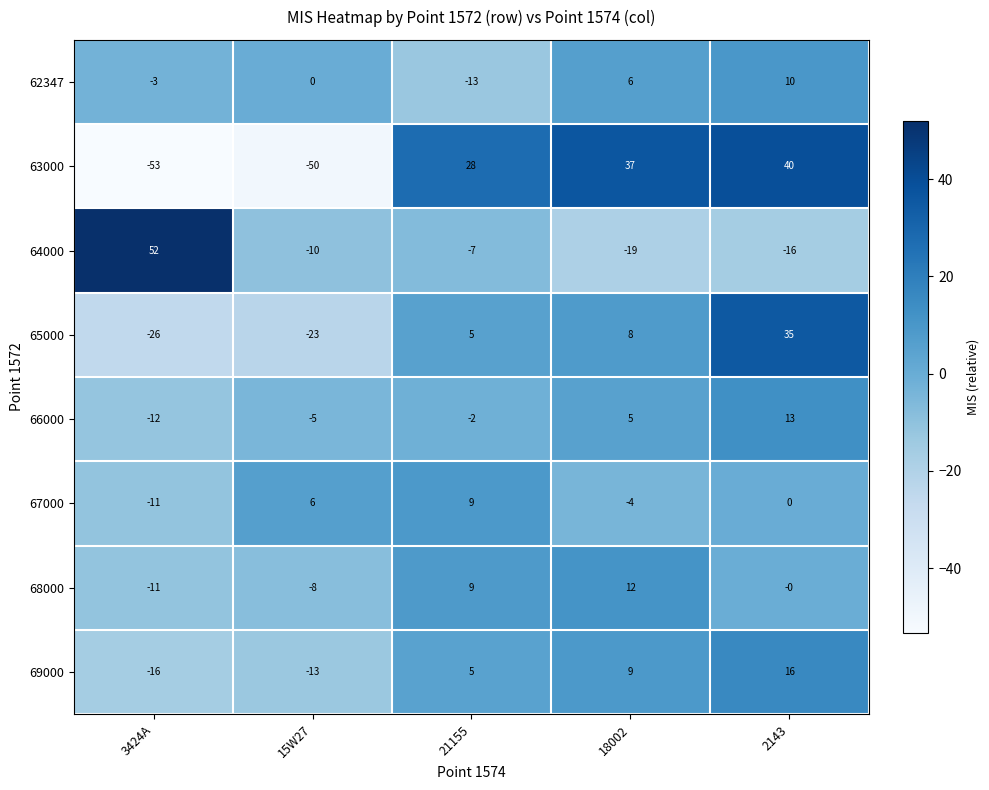

List the series in order of their peak value, lowest first.

67000, 62347, 68000, 66000, 69000, 65000, 63000, 64000